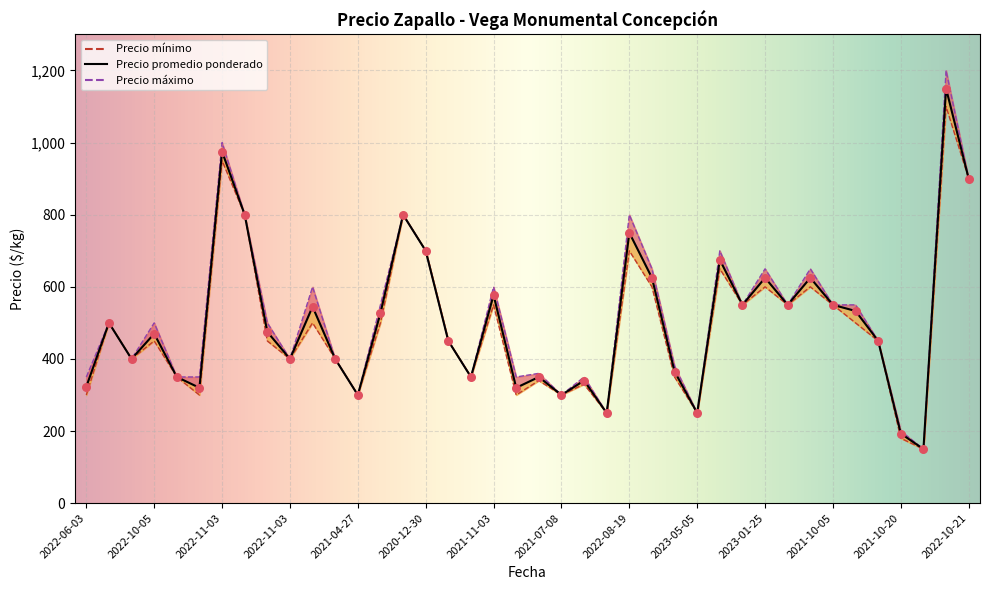

What are all the series names shown in the legend?

Precio promedio ponderado, Precio mínimo, Precio máximo